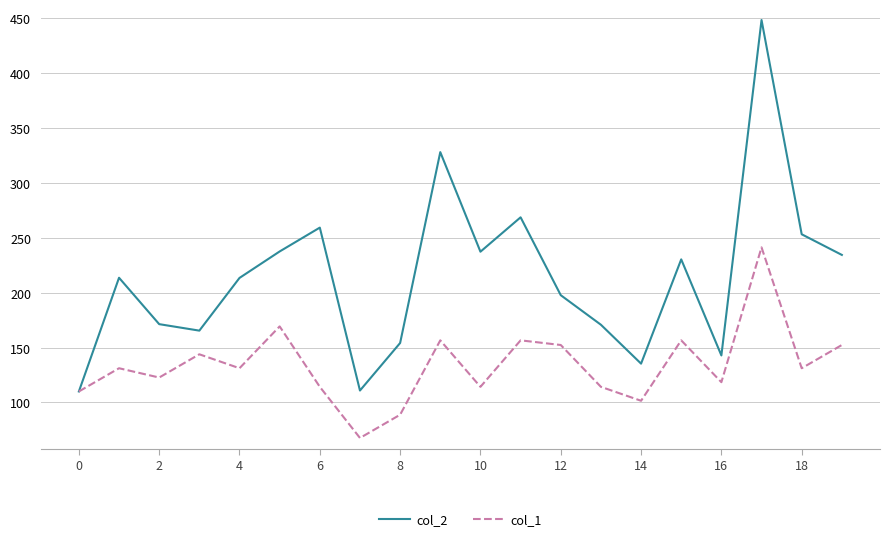

What are all the series names shown in the legend?

col_2, col_1